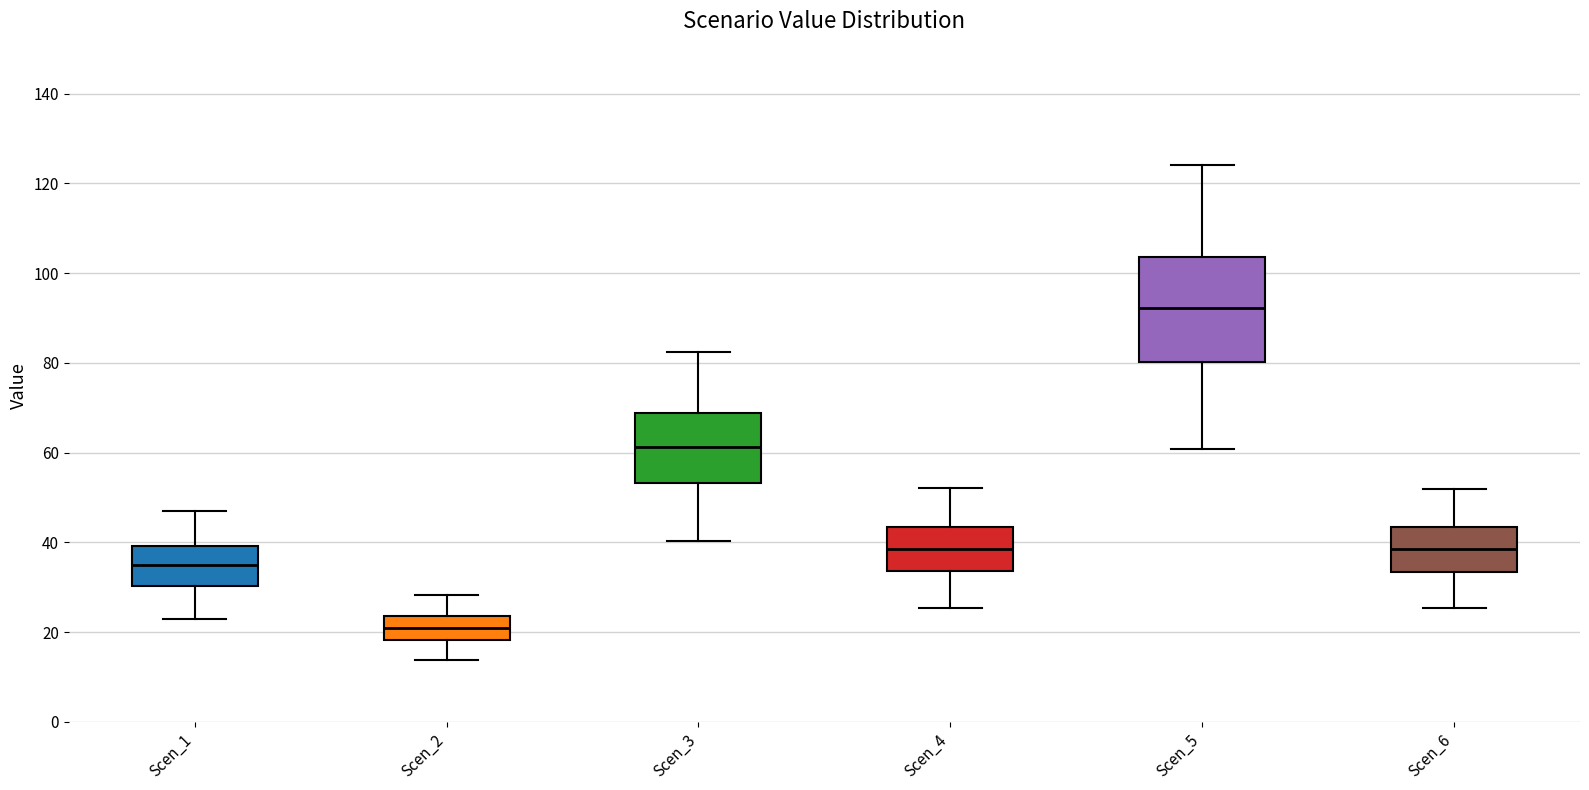

Reading left to right, read every box against the y-axis: the position of its median line, the range the box covers, and the ends of its whiskers. The values are not printed on the chart, so give them approximately, as read against the axis.

Scen_1: median 34, box 30 to 40, whiskers 22 to 48
Scen_2: median 20, box 18 to 24, whiskers 14 to 28
Scen_3: median 62, box 54 to 68, whiskers 40 to 82
Scen_4: median 38, box 34 to 44, whiskers 26 to 52
Scen_5: median 92, box 80 to 104, whiskers 60 to 124
Scen_6: median 38, box 34 to 44, whiskers 26 to 52